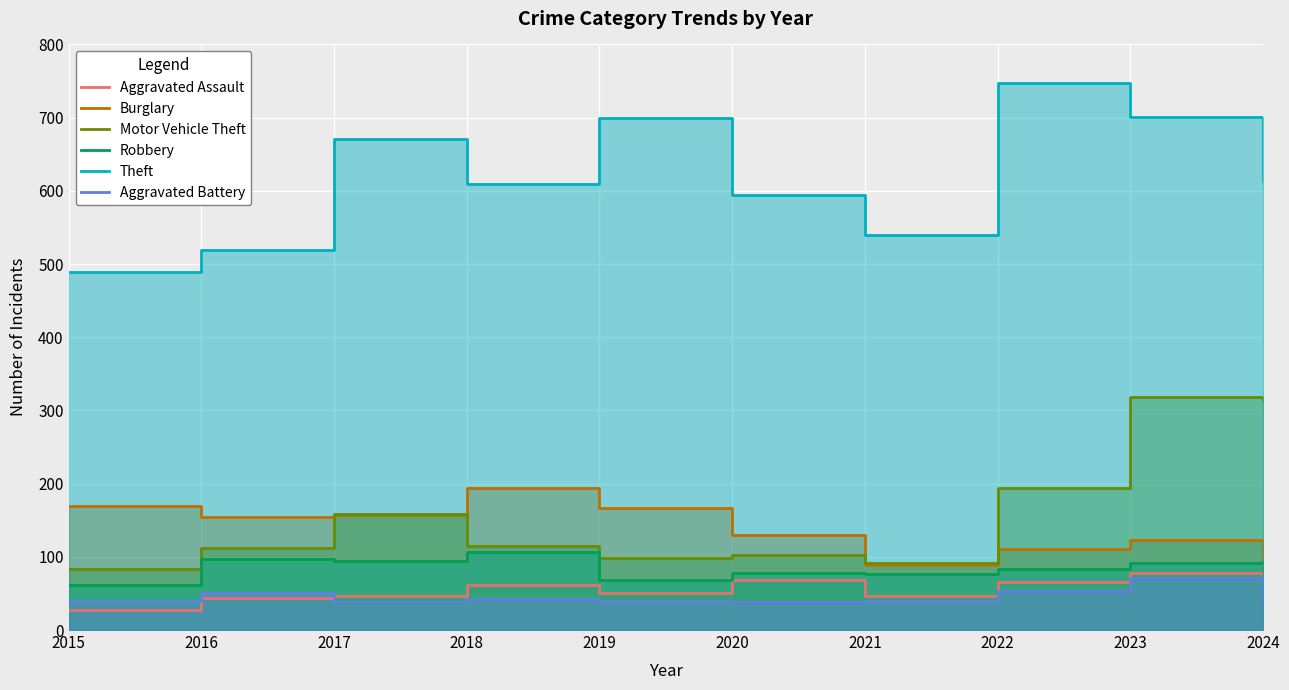

What is the smallest value displayed?

28